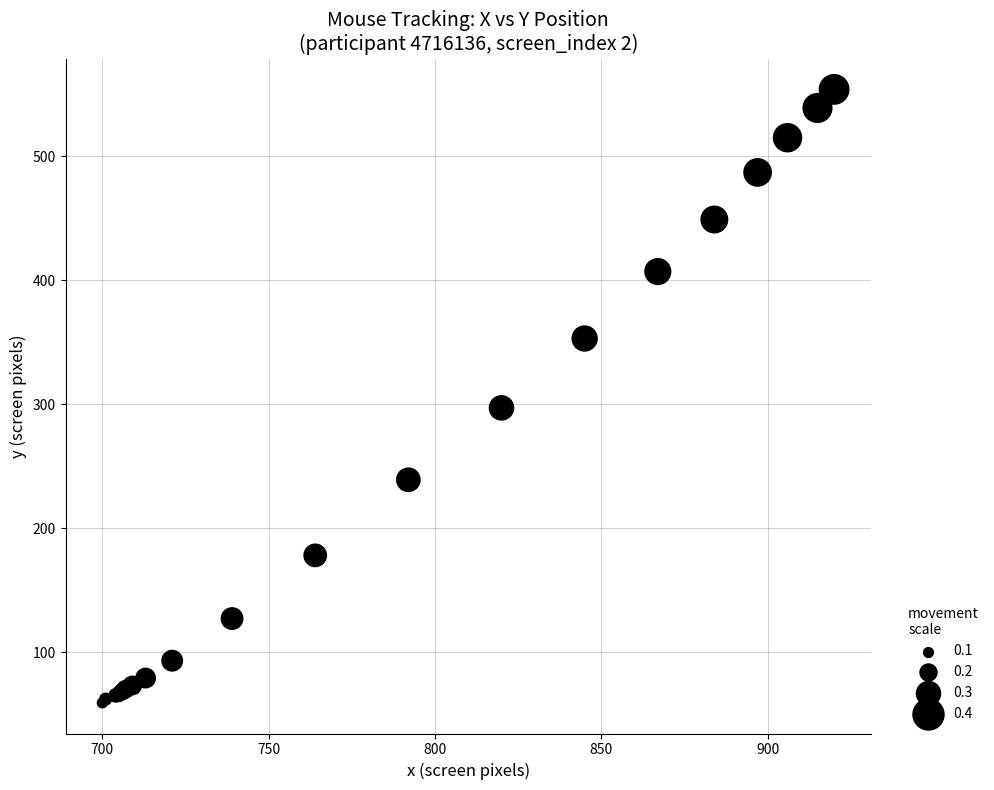

What Y value in the scatter plot is closest to 306?

297